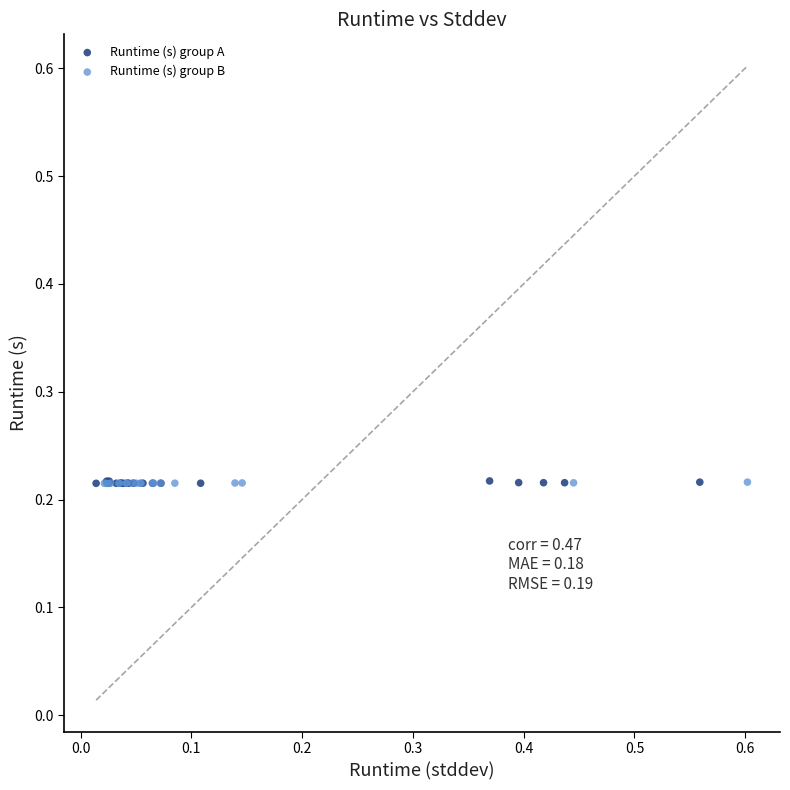

What are all the series names shown in the legend?

Runtime (s) group A, Runtime (s) group B